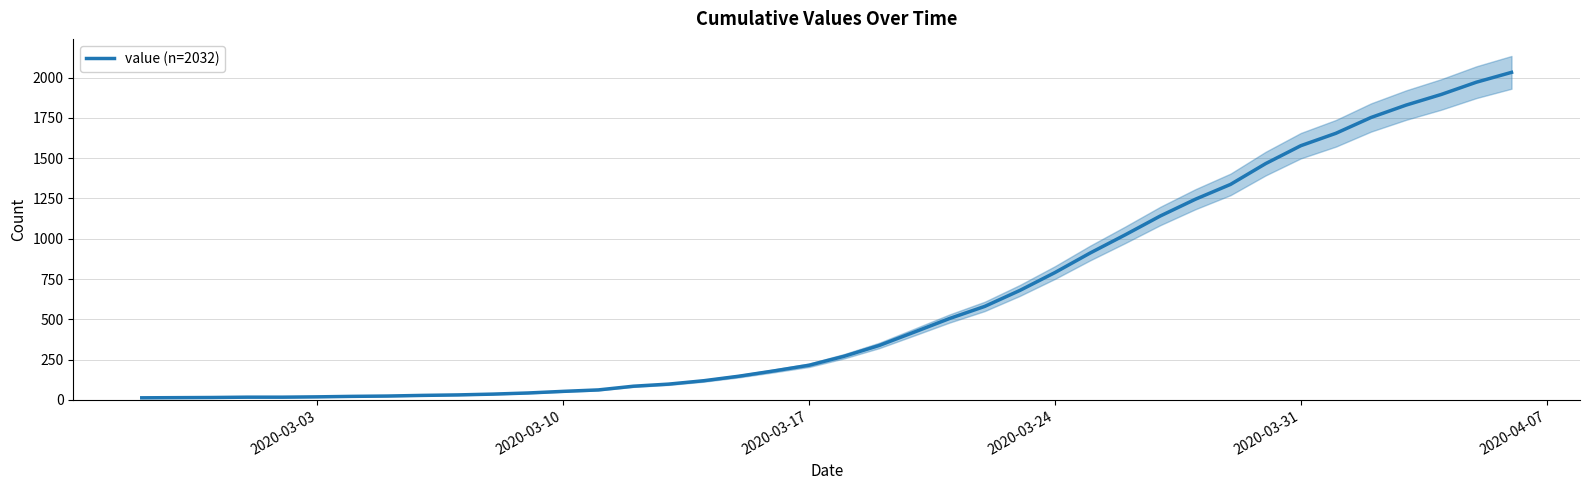

Reading left to right, extract all data points from this chart.

13	14	15	17	17	19	22	24	28	31	36	43	53	62	85	98	119	147	180	215	271	338	421	505	580	679	790	911	1024	1141	1245	1337	1466	1577	1654	1752	1829	1895	1971	2032